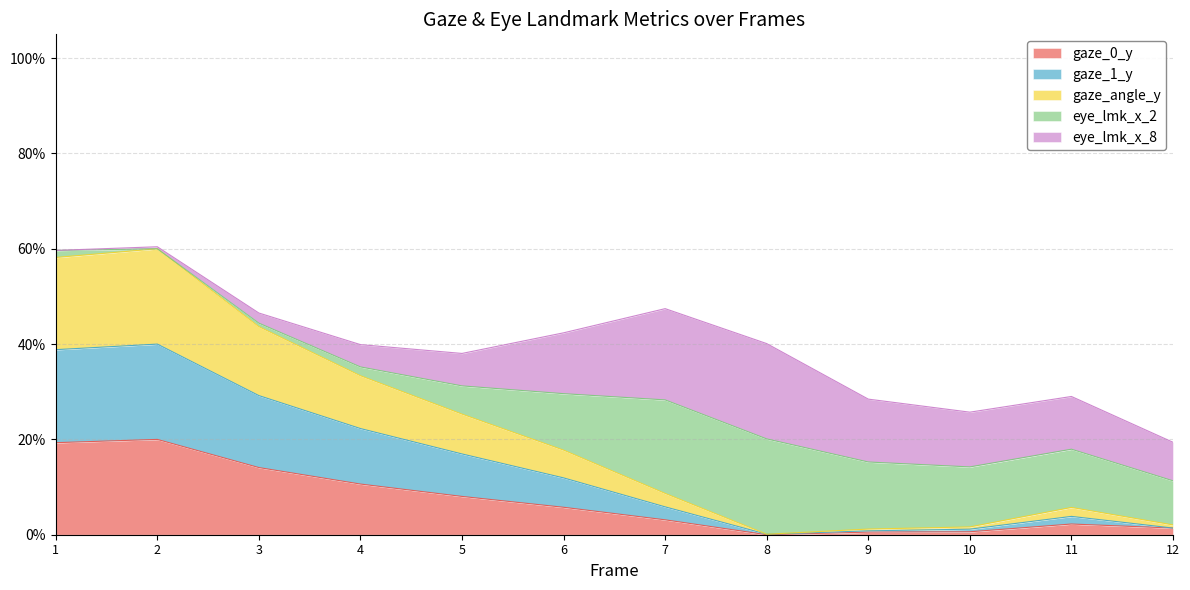

Does the chart have visible grid lines?

Yes